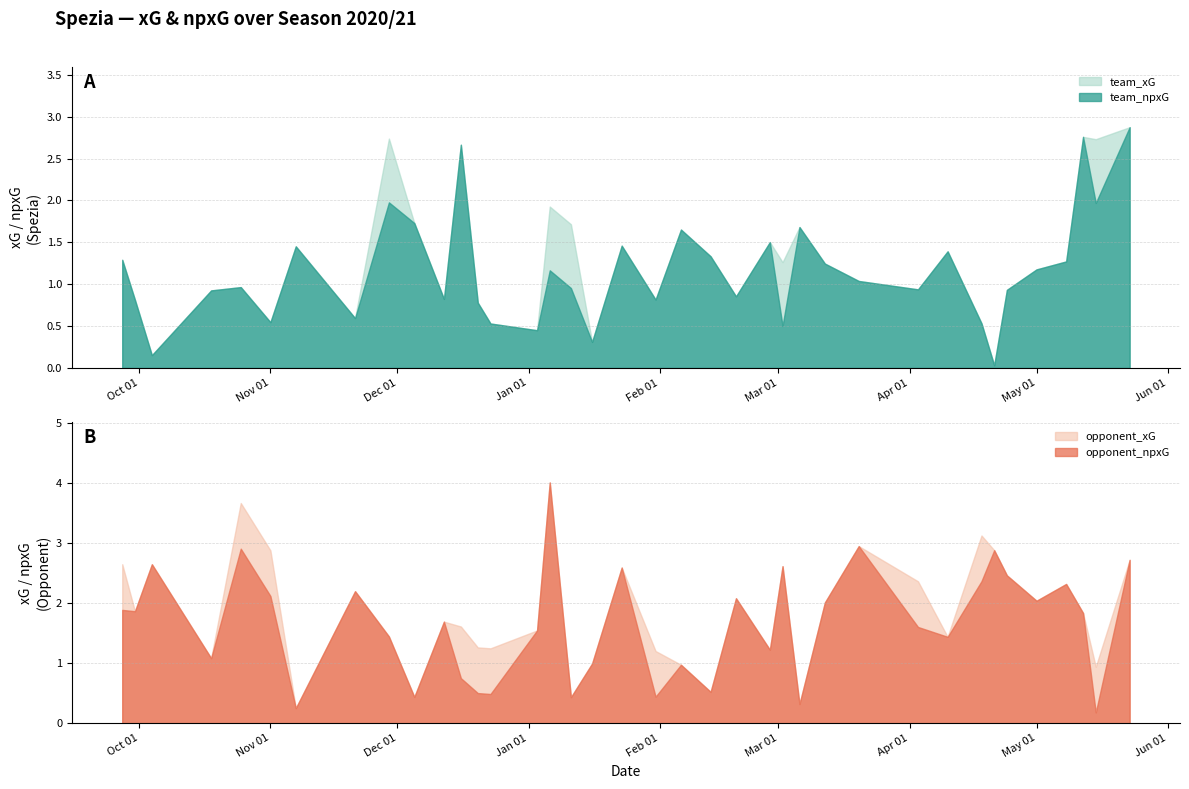

Where is the first local maximum for opponent_npxG?

2020-10-04